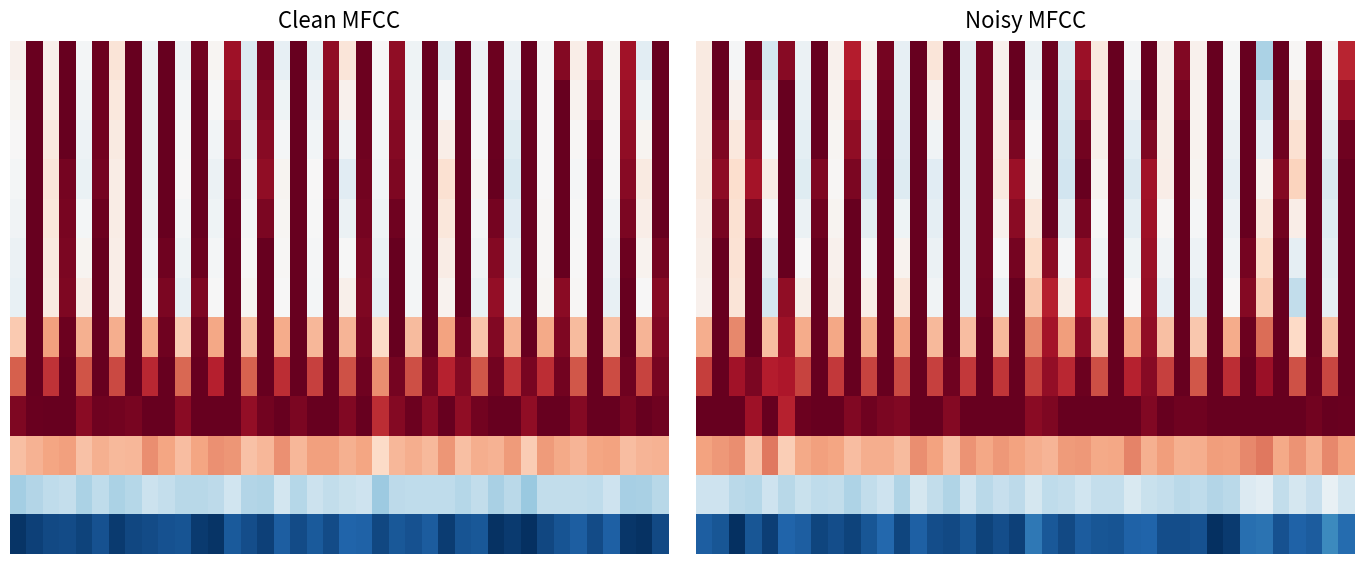

What is the difference between the highest and lowest values at 1?

1.9